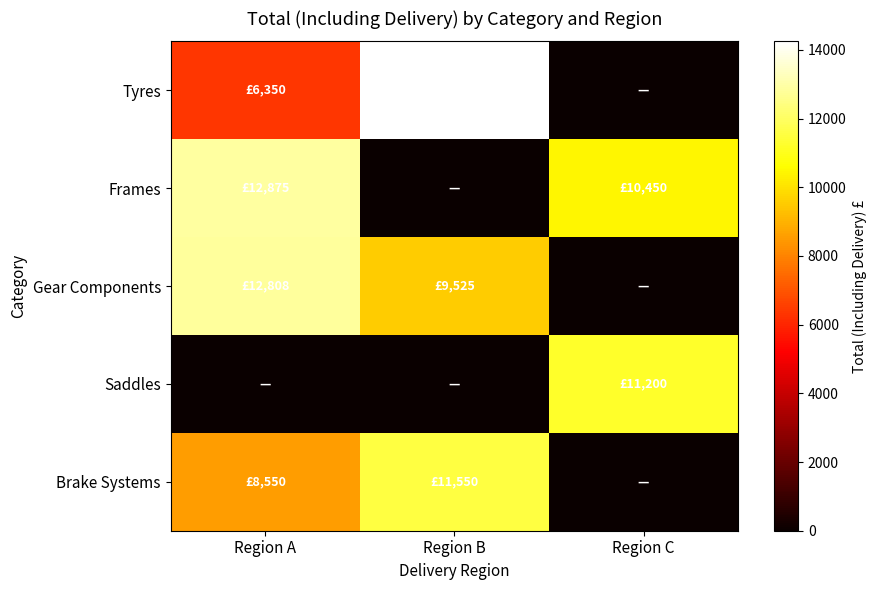

At which category does the chart reach its peak across all series?

Region B